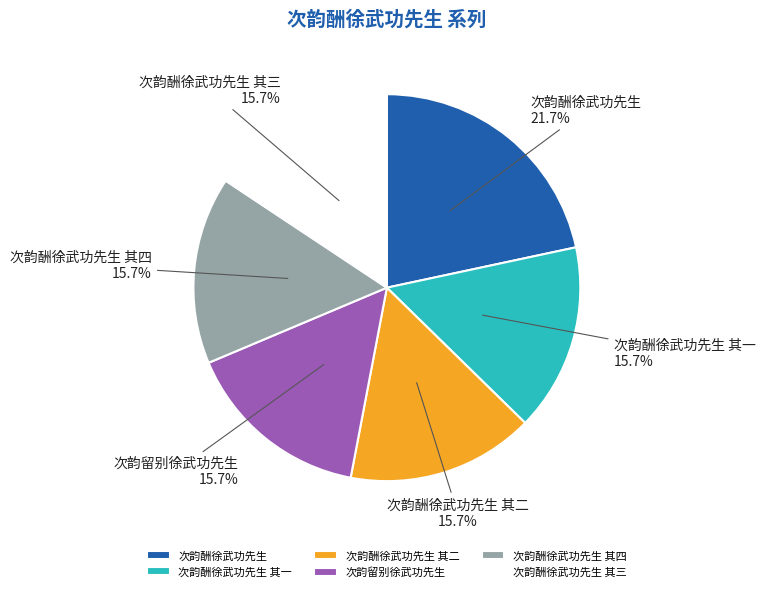

How many segments does this pie chart have?

6